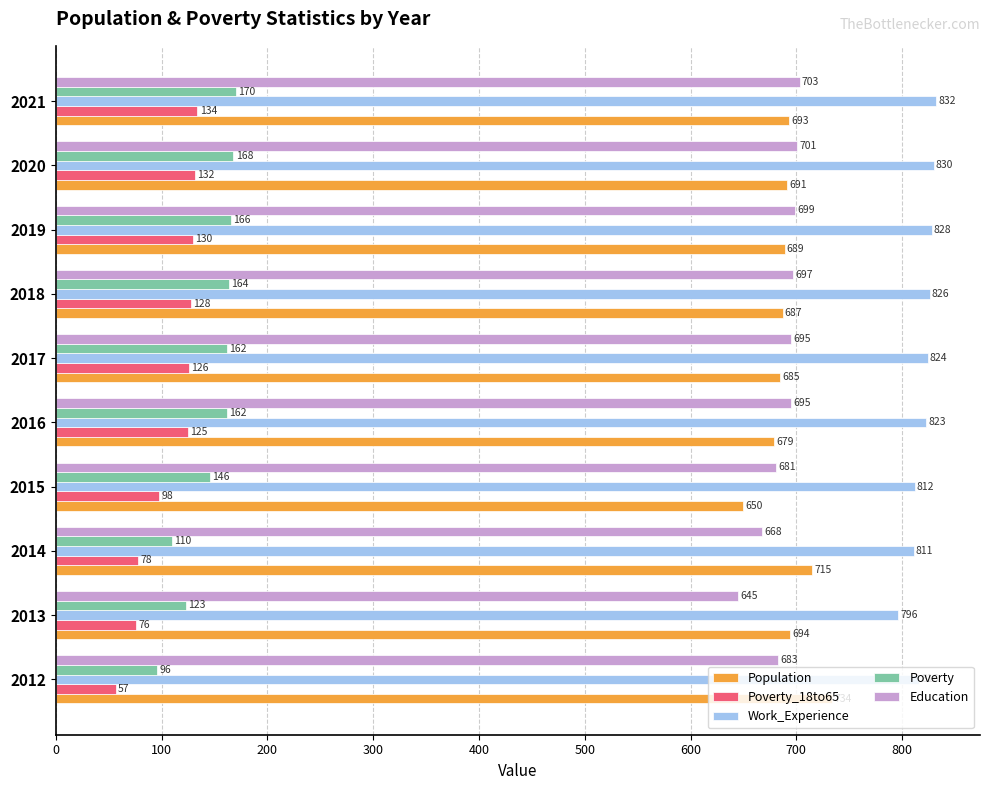

What is the lowest value of the Work_Experience series?

796